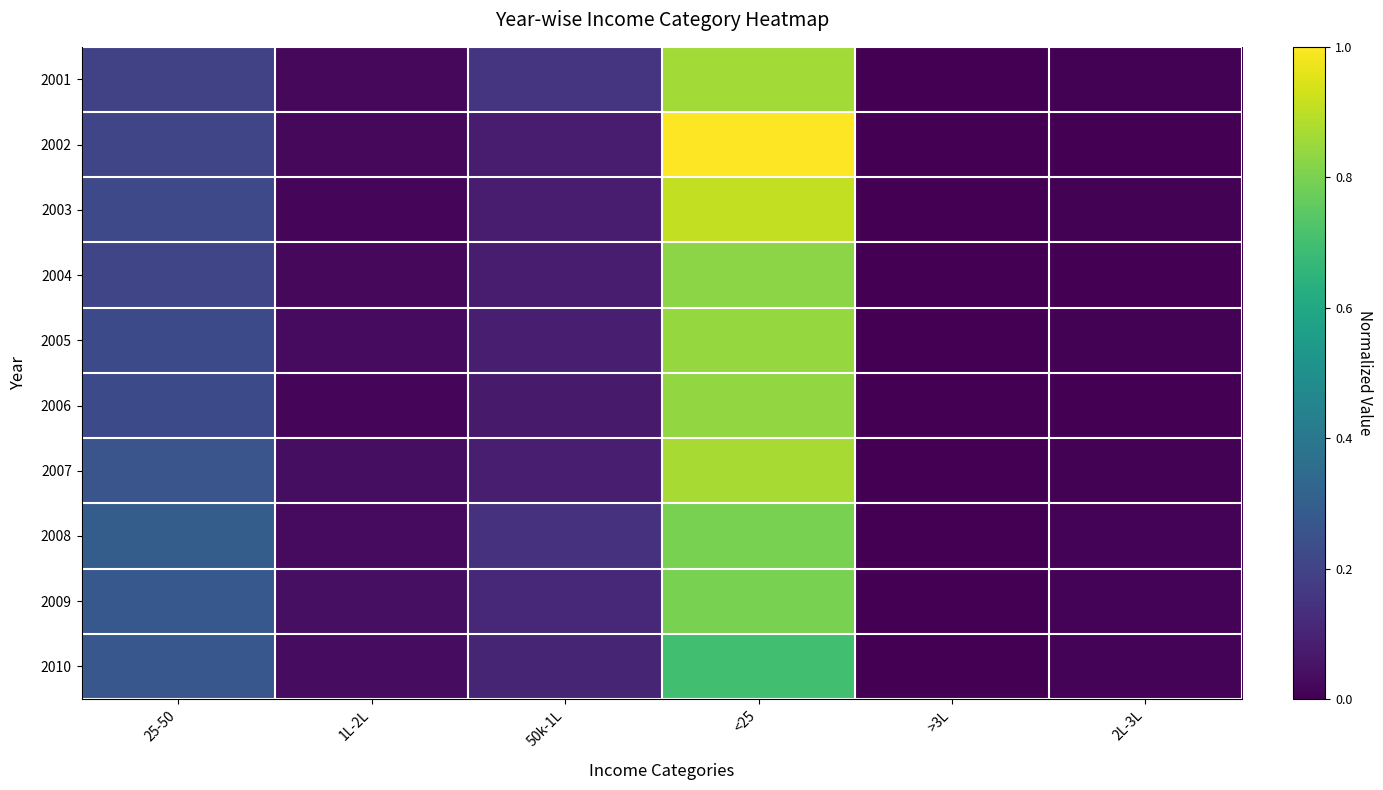

At which category is the sum across all series the highest?

<25